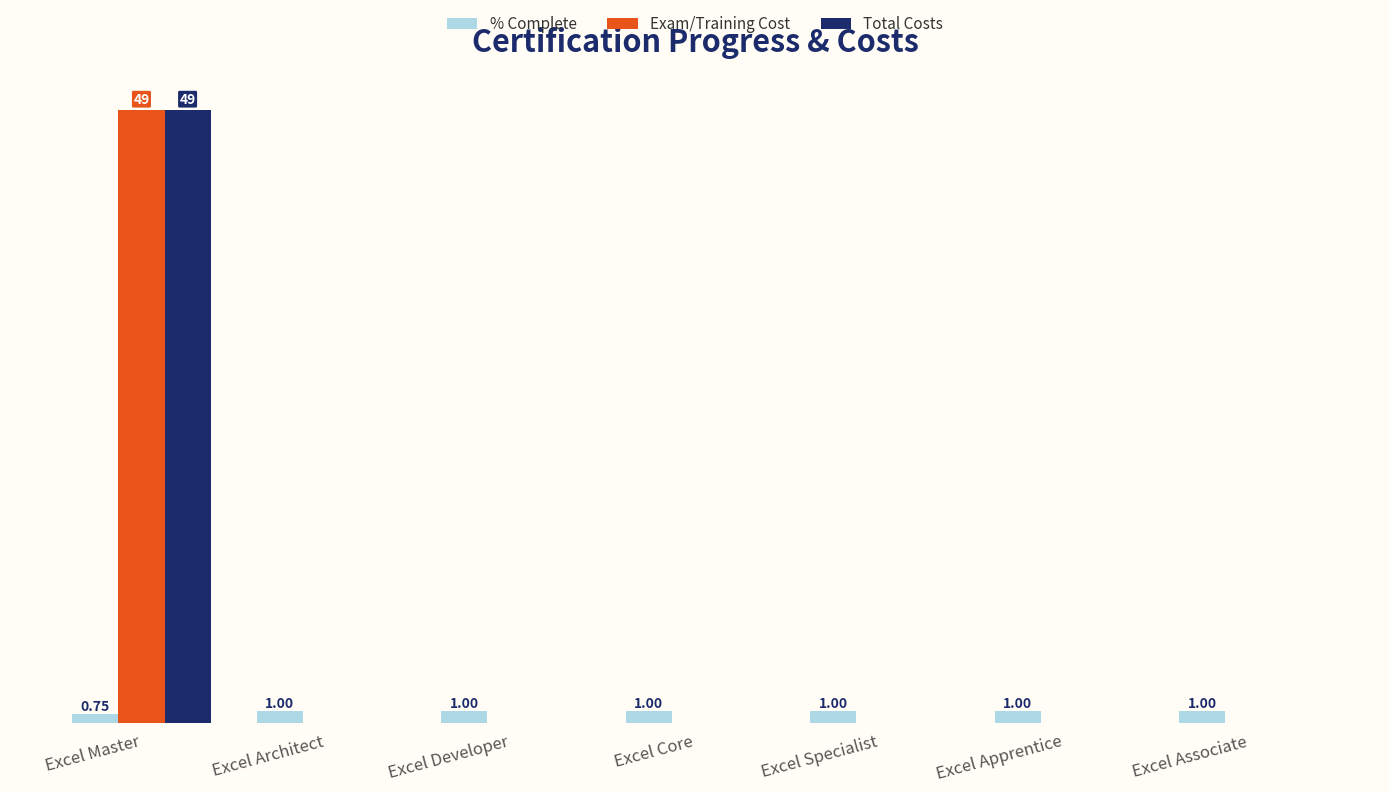

What is the label of the 6th bar from the left?

Excel Apprentice